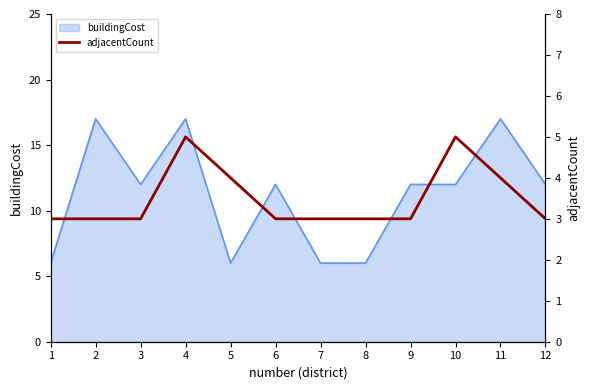

Between 4 and 5, which is larger?

4